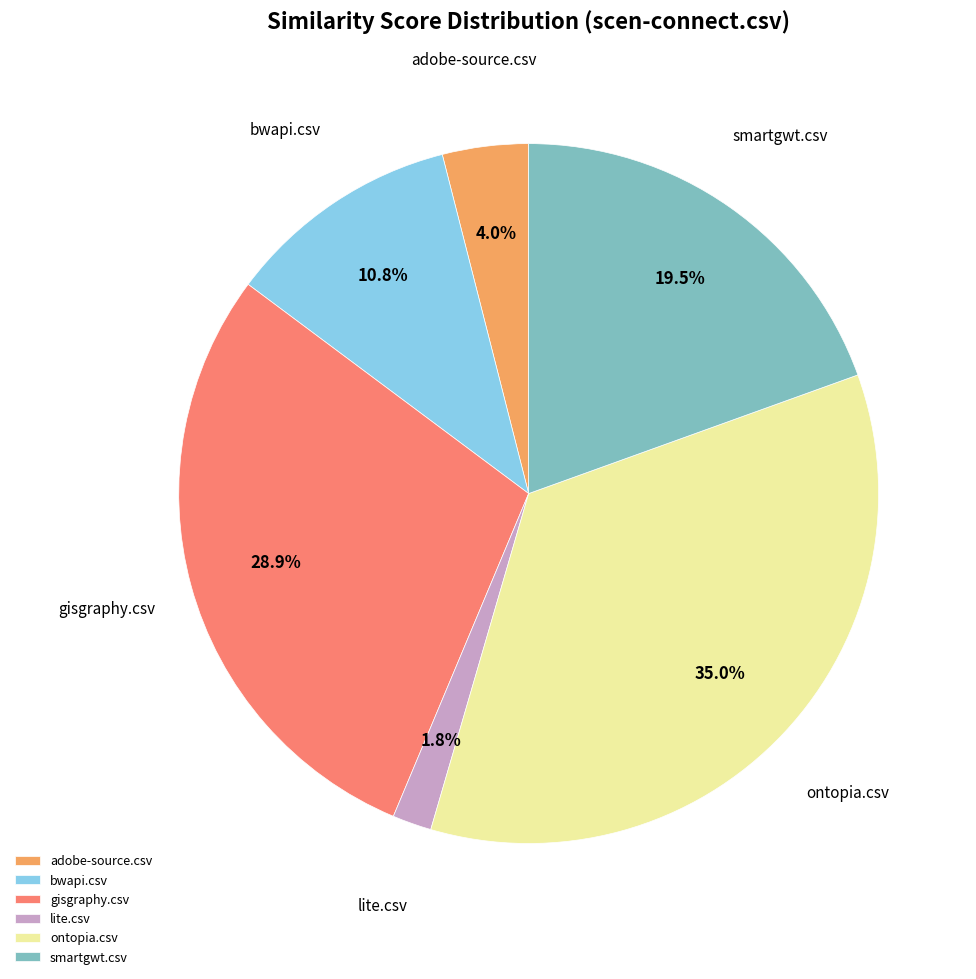

True or false: ontopia.csv accounts for 35% of the total.

True